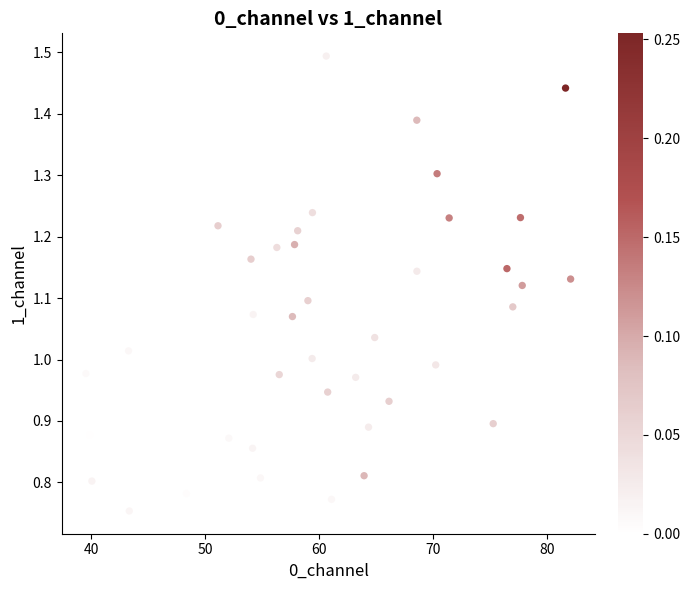

What is the range of X values (max minus min)?

42.5